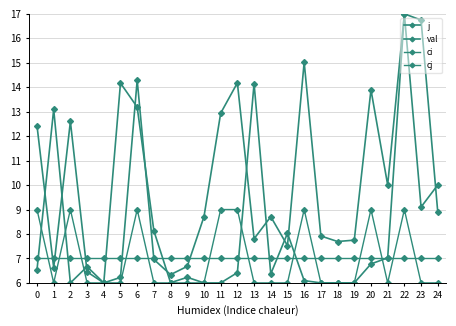

How many series are shown in this chart?

4